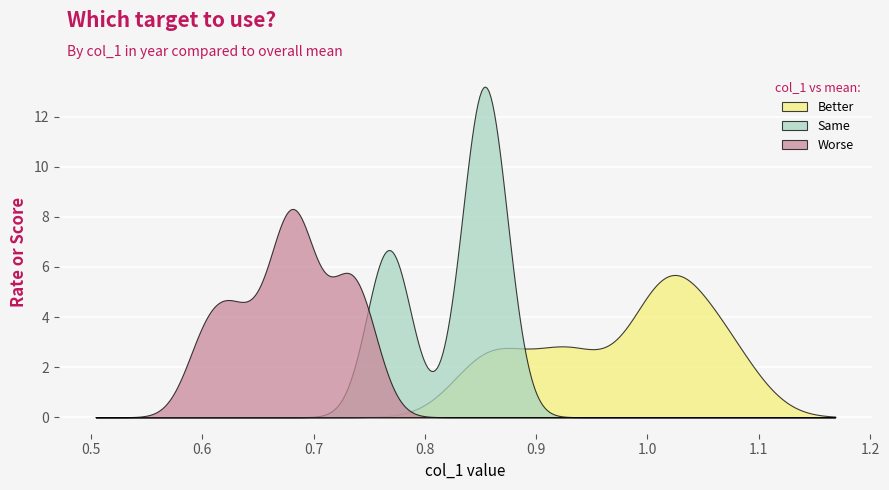

Which series has the widest spread of values?

Same